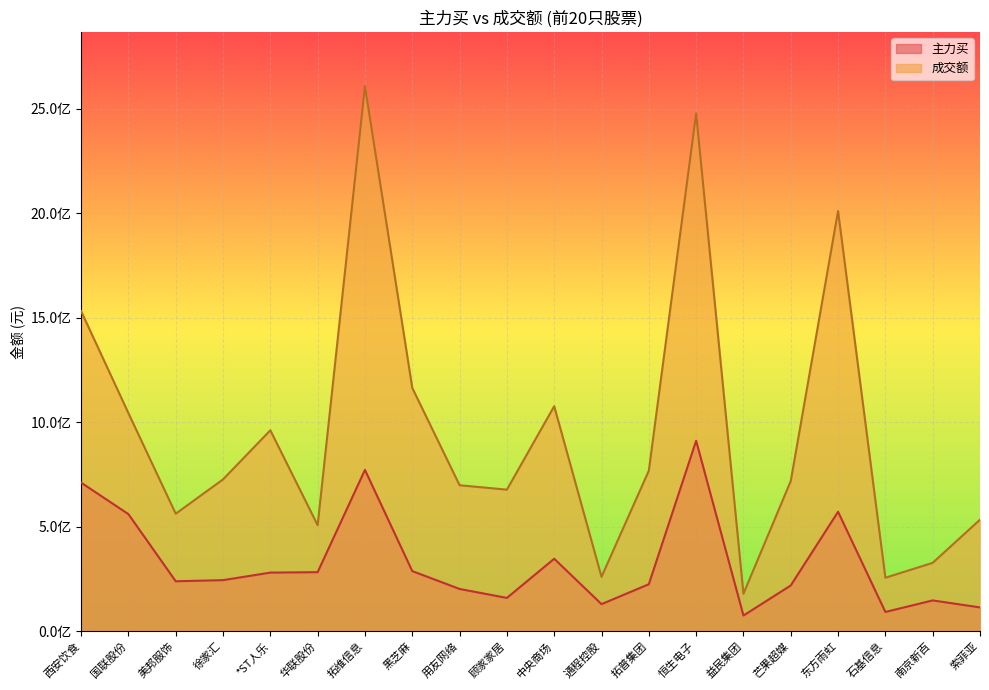

What is the total value across all series at 华联股份?

790727536